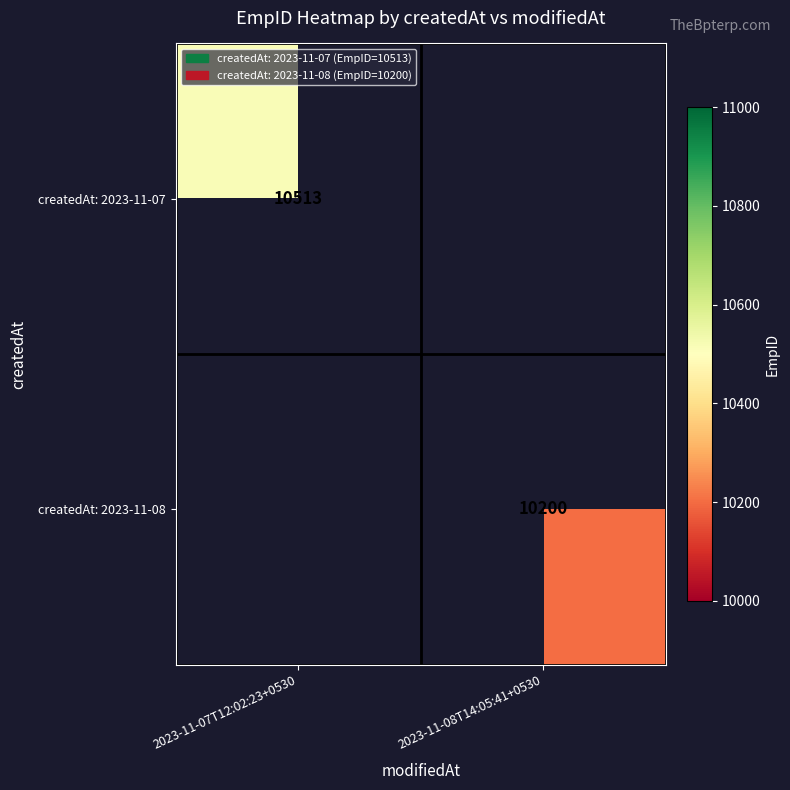

At which category does the chart reach its minimum across all series?

2023-11-08T14:05:41+0530